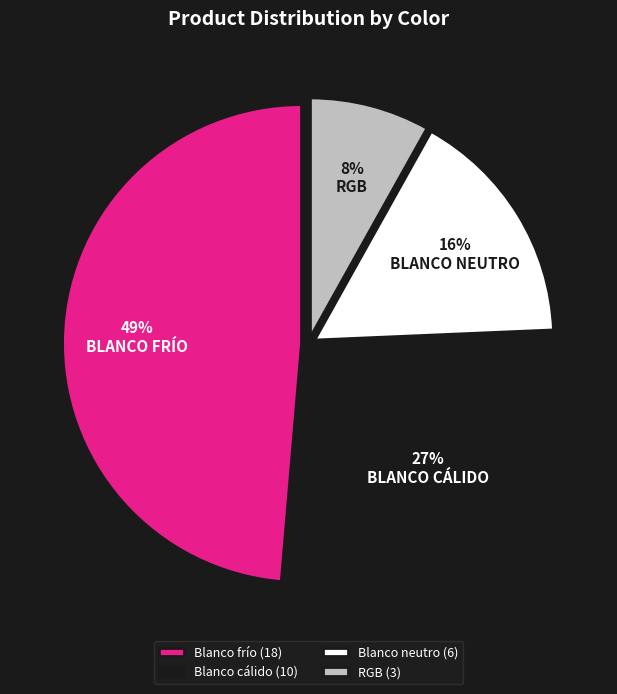

Which has a higher value, Blanco neutro (6) or Blanco cálido (10)?

Blanco cálido (10)